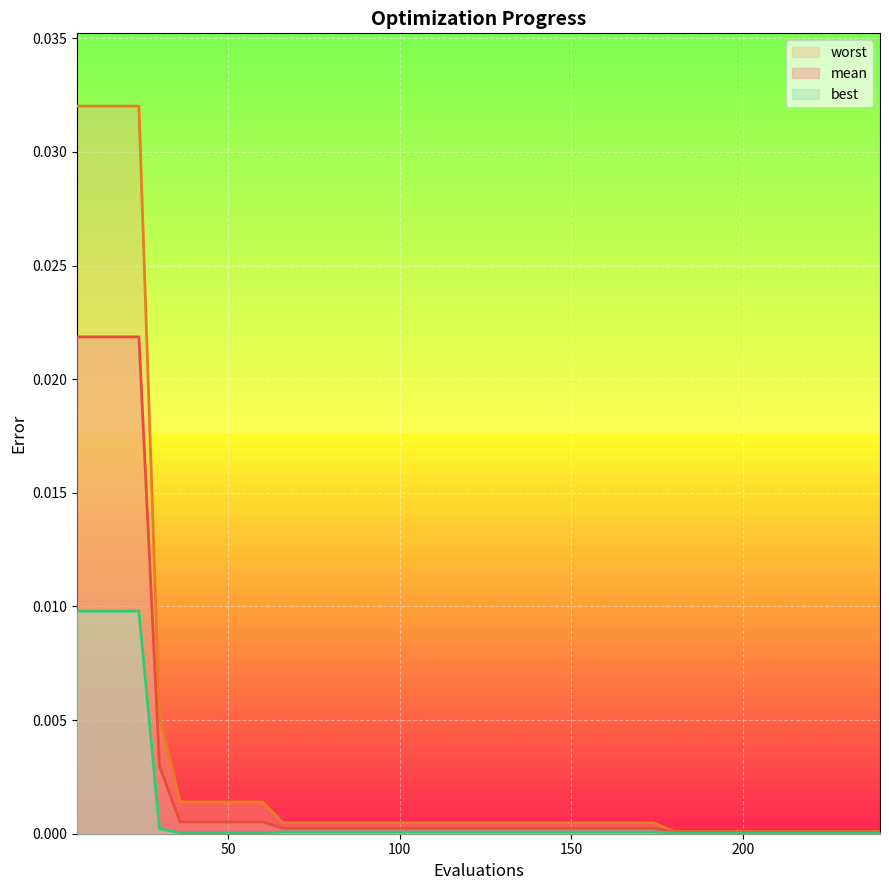

How many lines are shown in the chart?

3